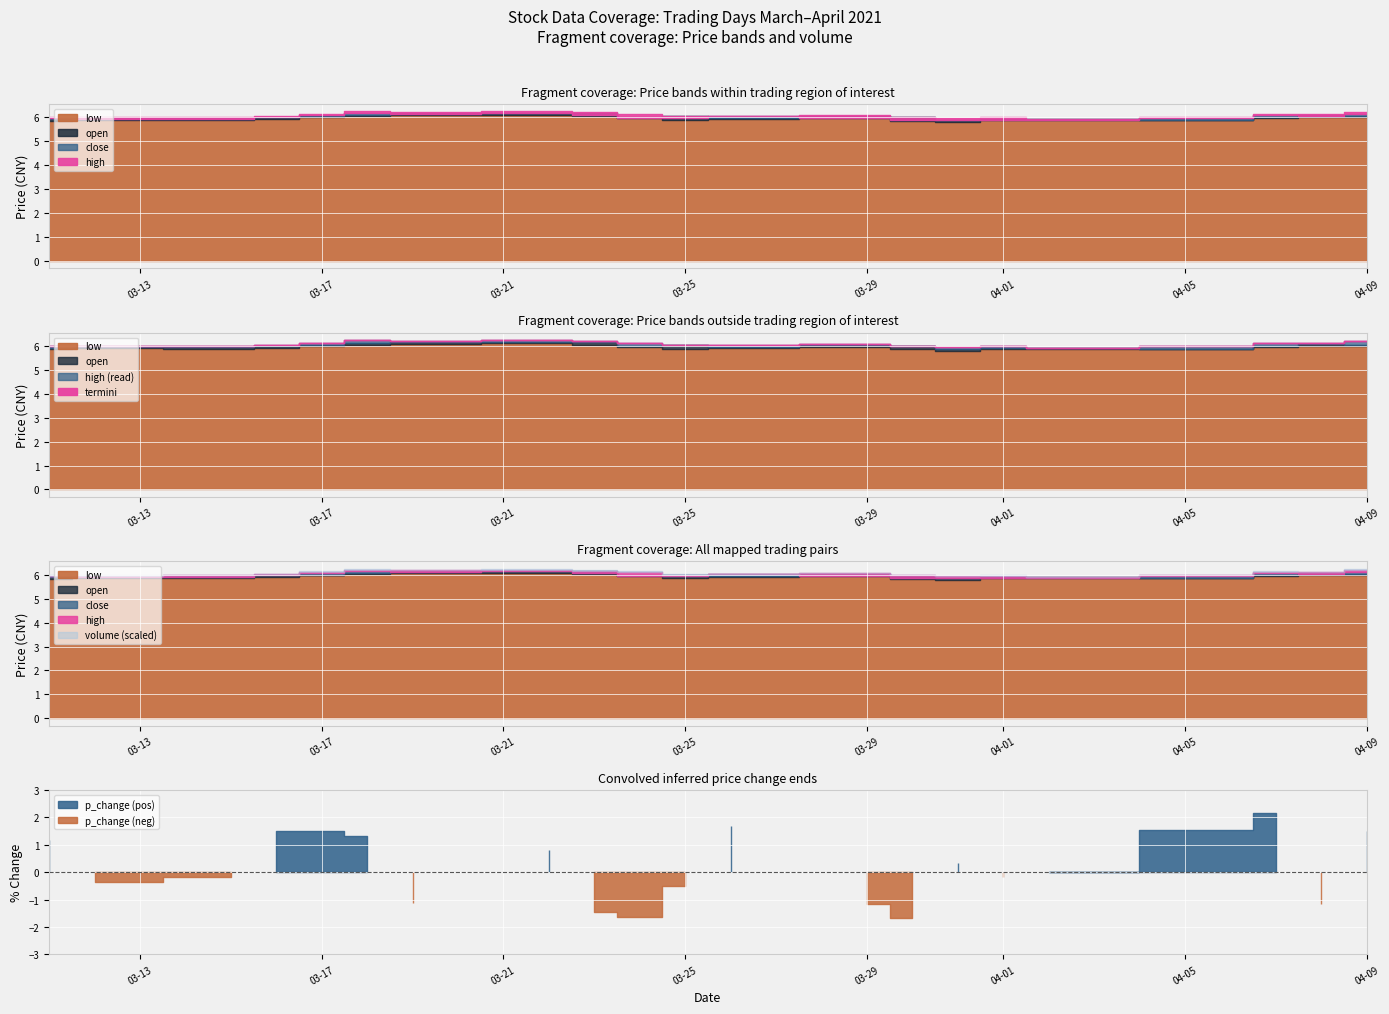

Where is low nearest to the value 5?

2021-03-31